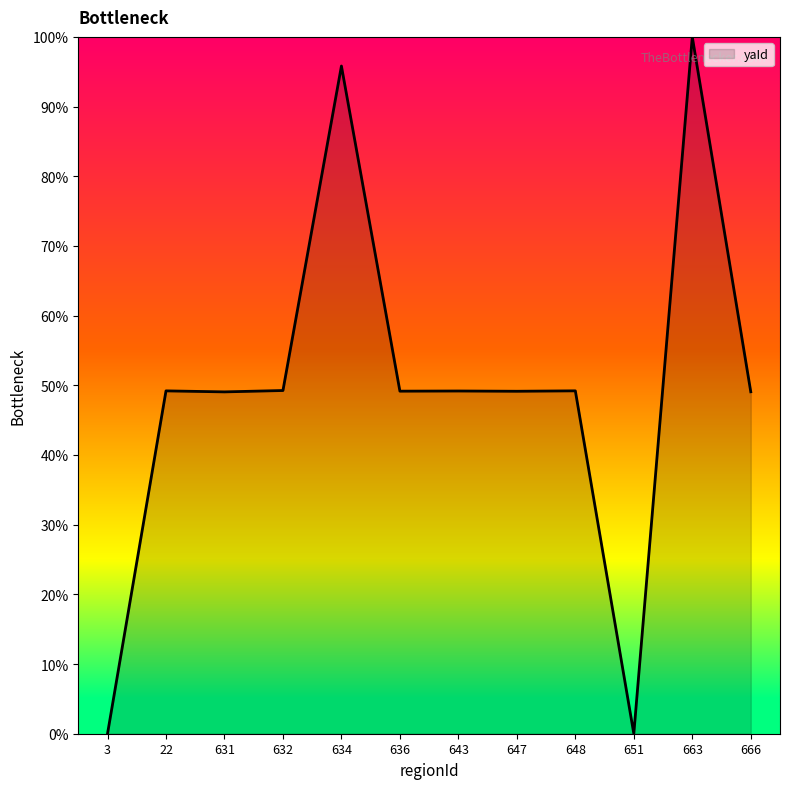

Is it true that the value at 647 is 69.2?

False